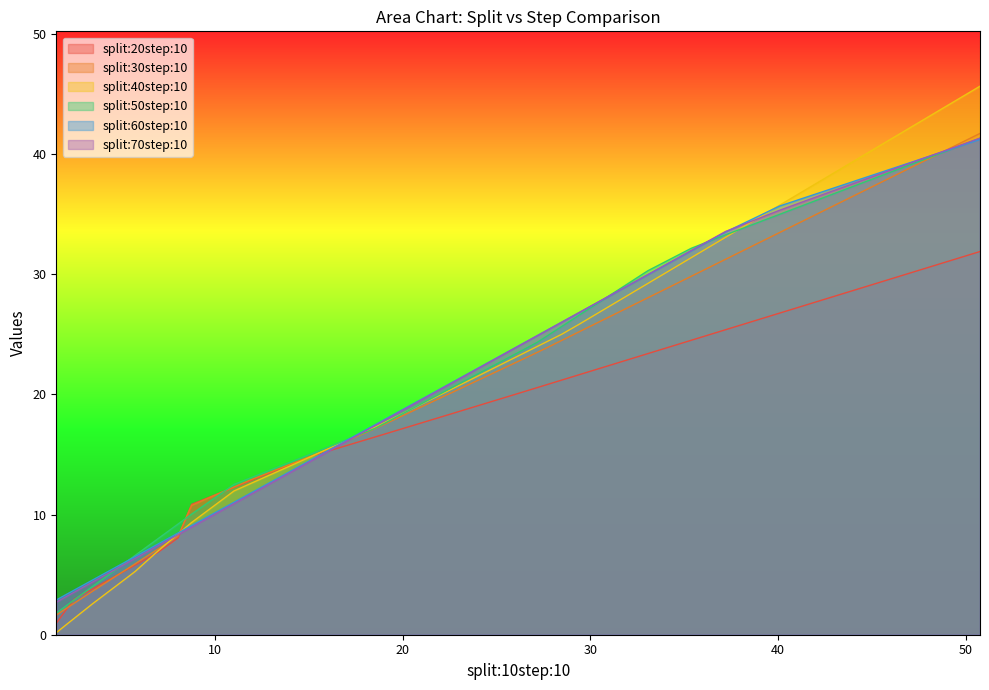

What is the total value across all series at 35.36226654052734?

181.8